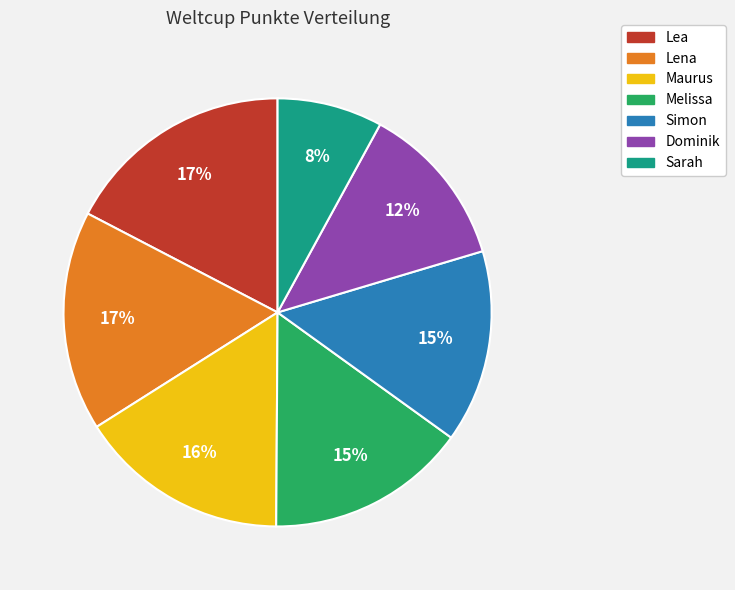

How many segments does this pie chart have?

7